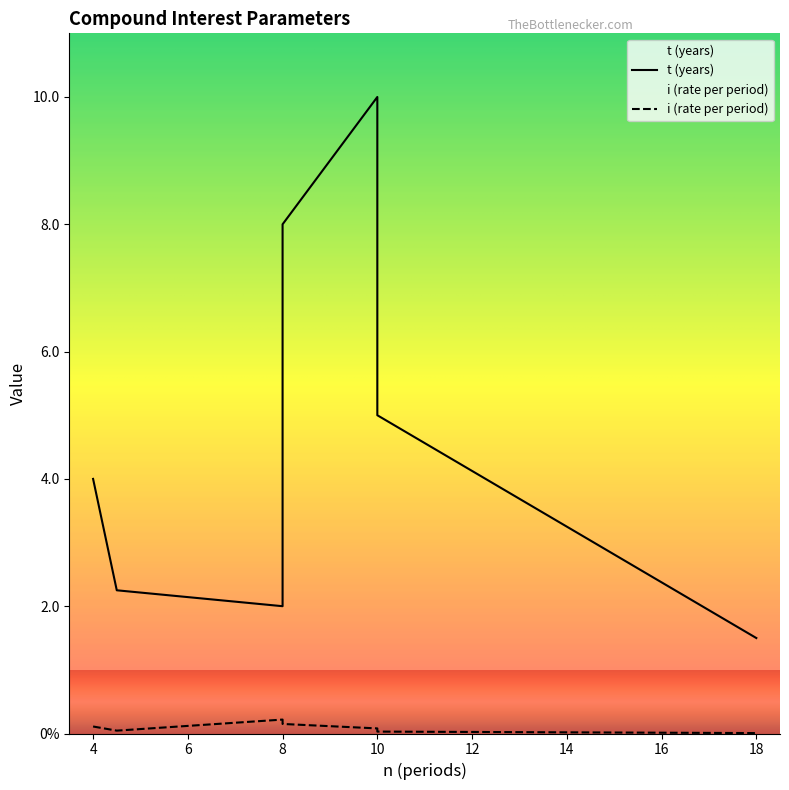

What is the label of the 5th point from the left?

10